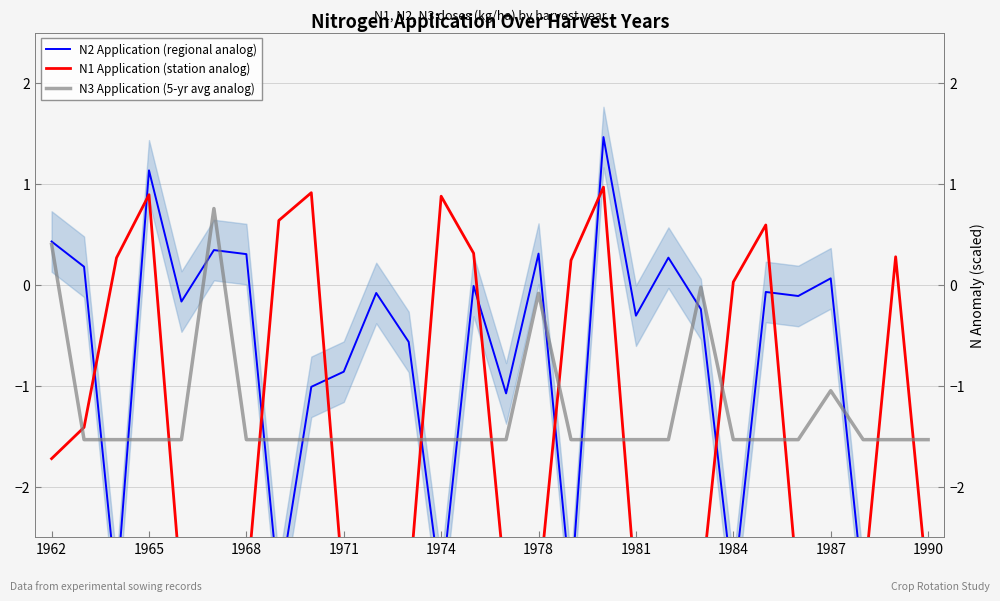

How many times do N1 Application (station analog) and N3 Application (5-yr avg analog) cross each other?

12